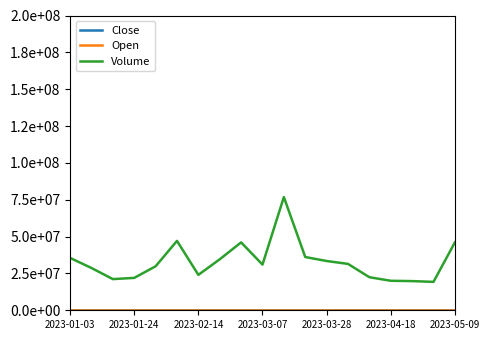

List the series in order of their peak value, lowest first.

Open, Close, Volume